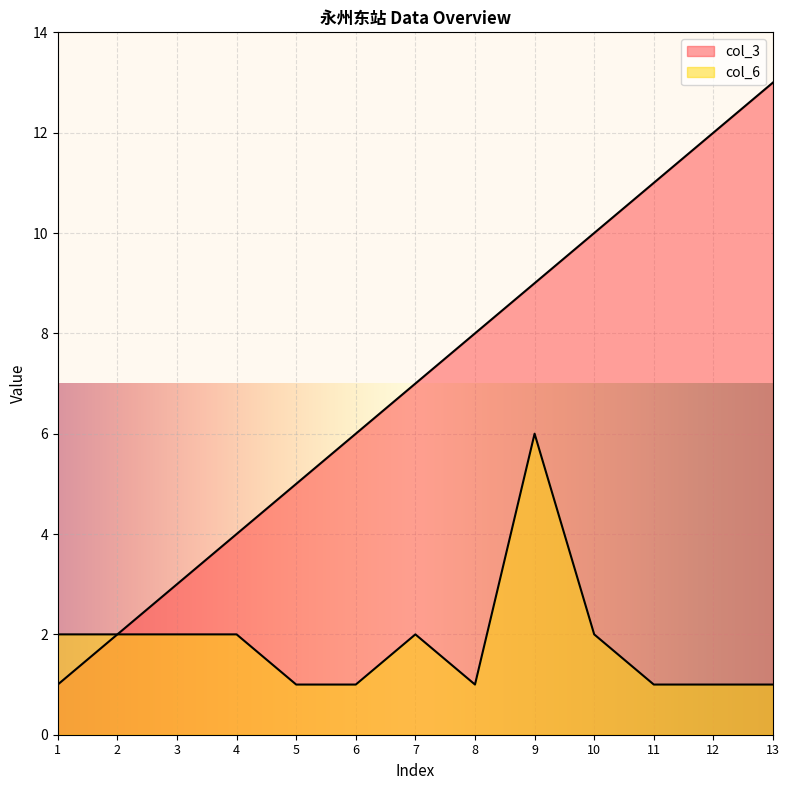

List the series in order of their overall mean, highest first.

col_3, col_6